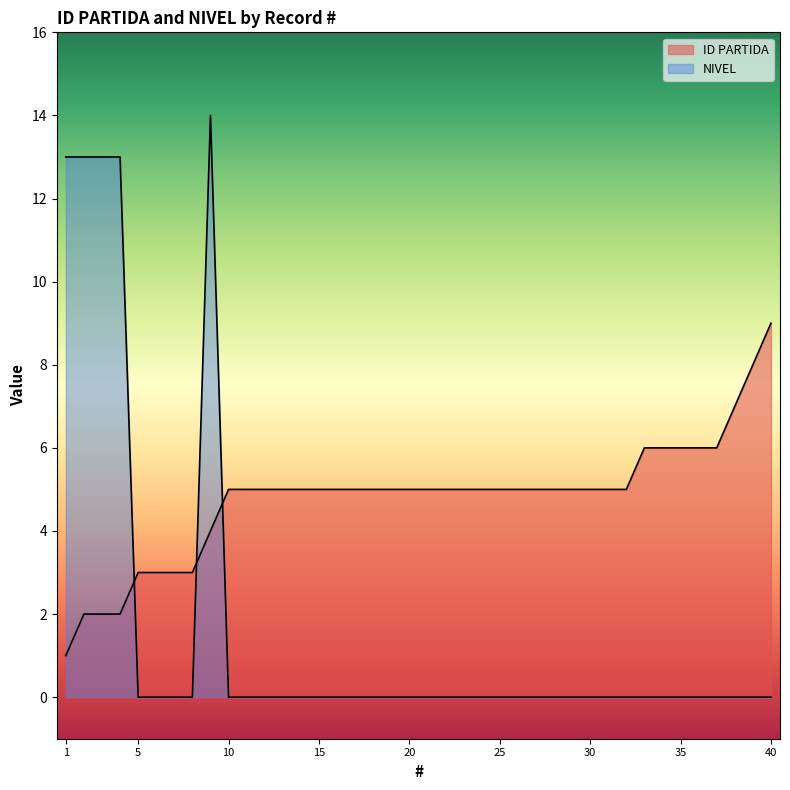

At which category does NIVEL reach its first local peak?

9